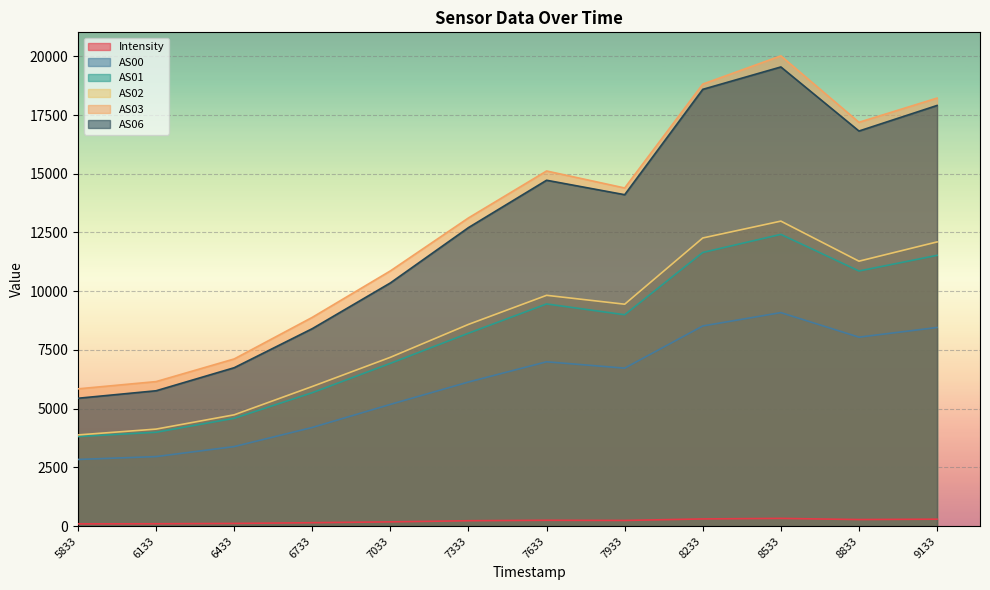

Reading right to left, extract all data points from this chart.

Intensity: 296.2	280.4	330.2	307.1	242.6	250.1	230.7	182.2	146.5	115.8	101.3	96.1
AS00: 8456.0	8044.0	9089.0	8521.0	6725.0	6996.0	6135.0	5183.0	4201.0	3387.0	2961.0	2838.0
AS01: 11526.0	10860.0	12419.0	11649.0	8998.0	9458.0	8213.0	6930.0	5681.0	4591.0	3996.0	3815.0
AS02: 12098.0	11278.0	12983.0	12266.0	9447.0	9825.0	8588.0	7187.0	5945.0	4739.0	4131.0	3883.0
AS03: 18220.0	17190.0	20018.0	18816.0	14394.0	15117.0	13120.0	10865.0	8888.0	7117.0	6153.0	5844.0
AS06: 17906.0	16818.0	19545.0	18592.0	14108.0	14723.0	12708.0	10353.0	8407.0	6744.0	5763.0	5444.0